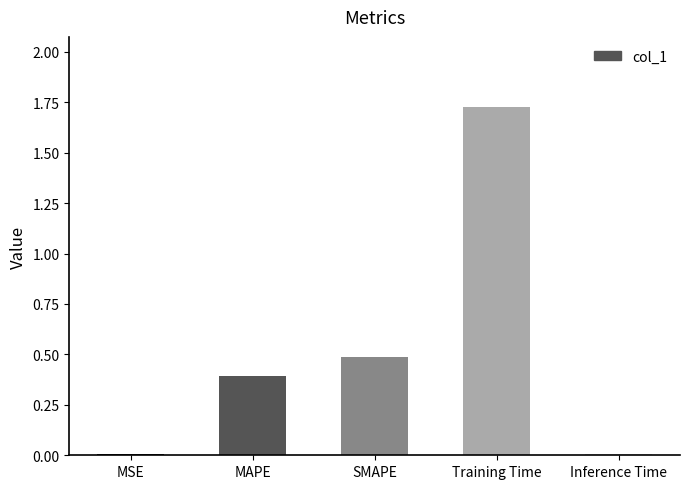

What is the sum of the values at MAPE and SMAPE?

0.9